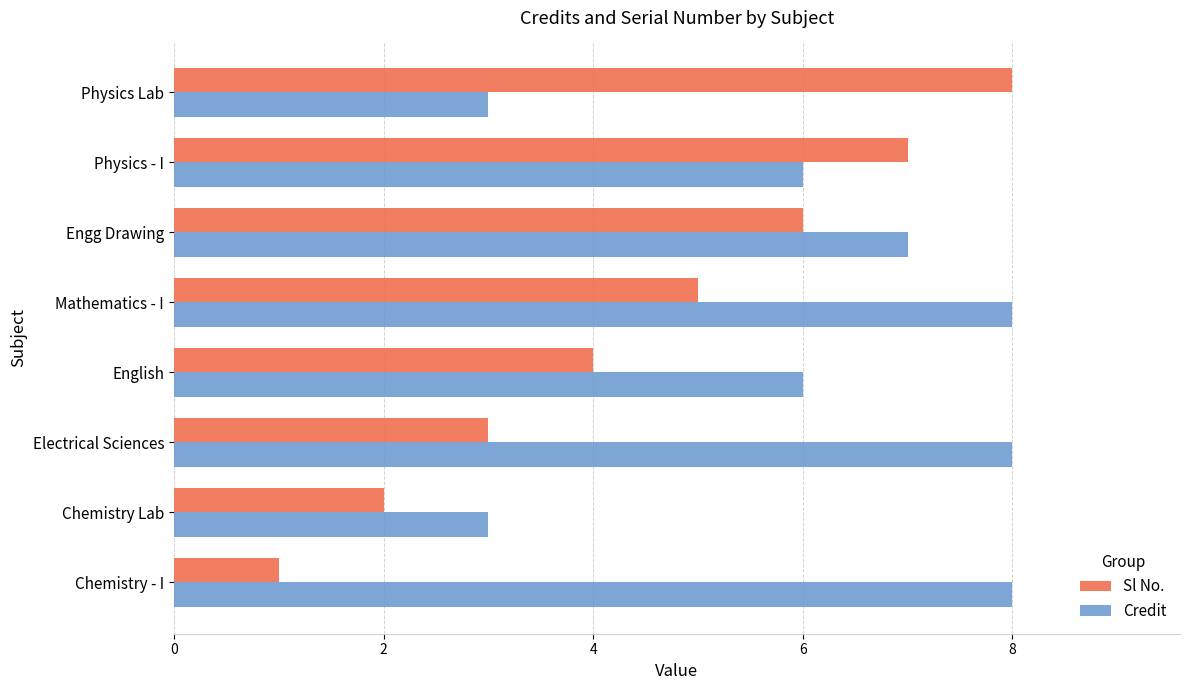

What value does the Credit series have at Electrical Sciences?

8